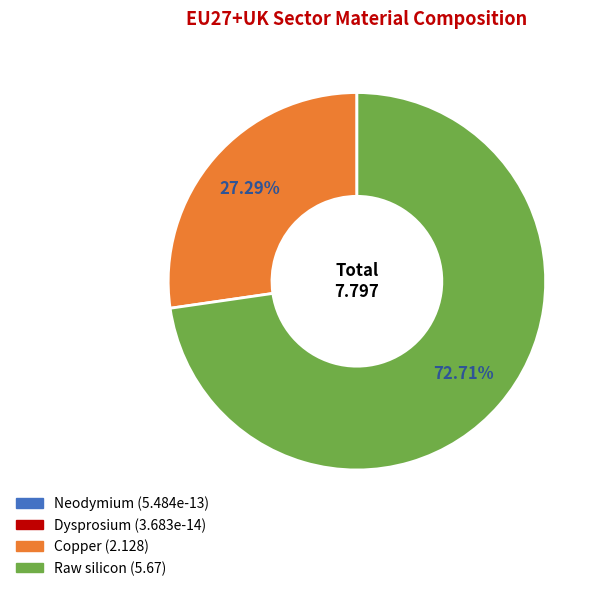

To the nearest percent, what portion does Copper represent?

27%